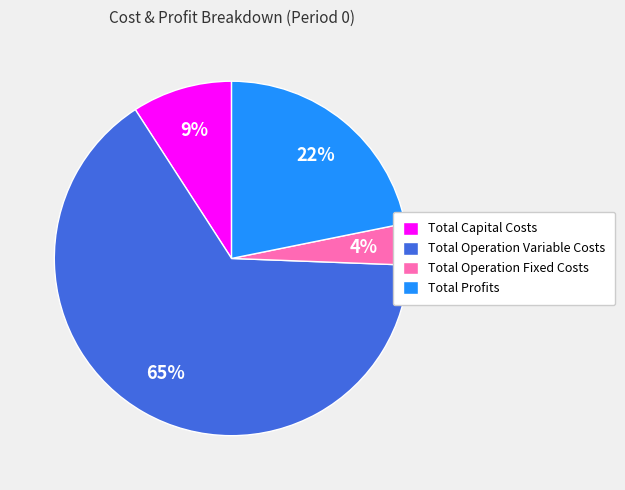

To the nearest percent, what portion does Total Operation Fixed Costs represent?

4%